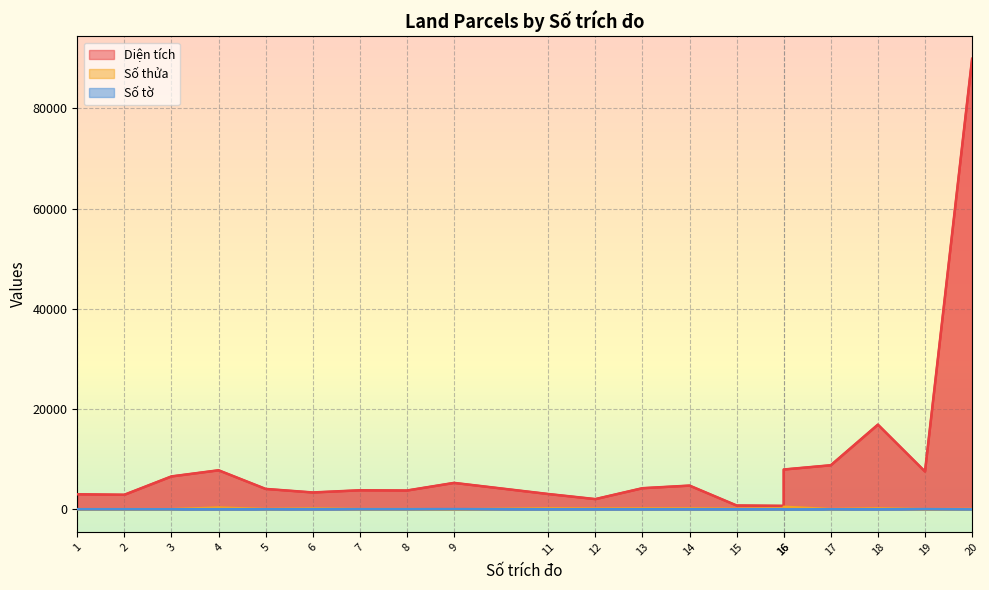

List the series in order of their peak value, highest first.

Diện tích, Số thửa, Số tờ